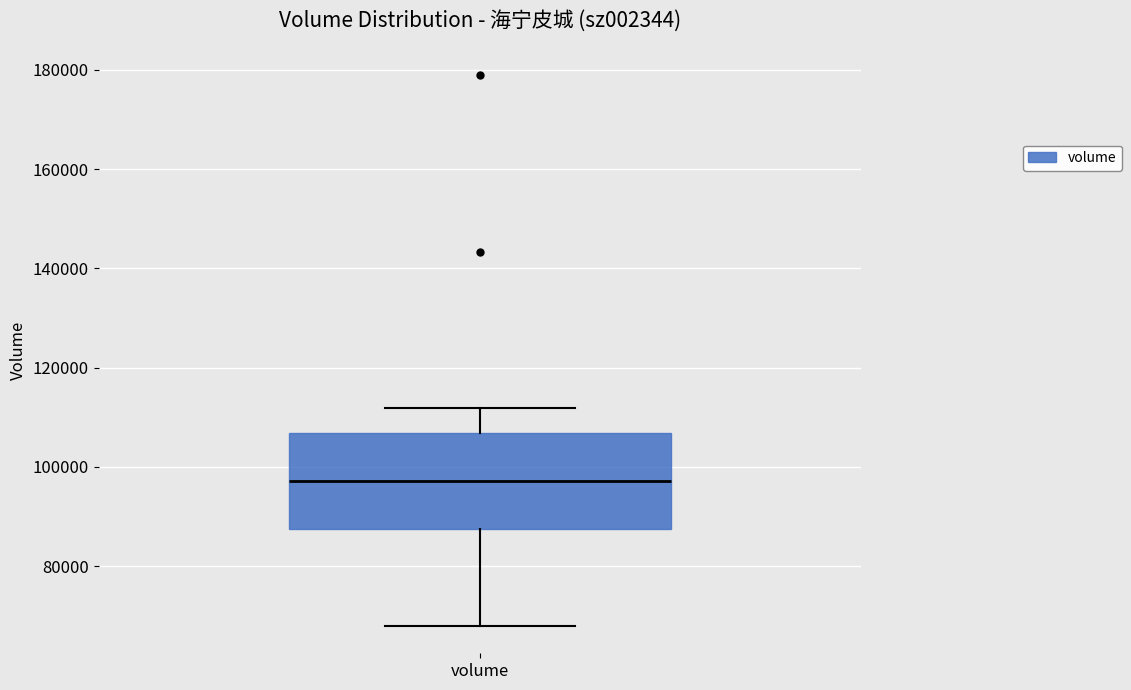

Where is the lower edge of the box for volume on the y-axis? The values are not printed on the chart, so give them approximately, as read against the axis.

88000